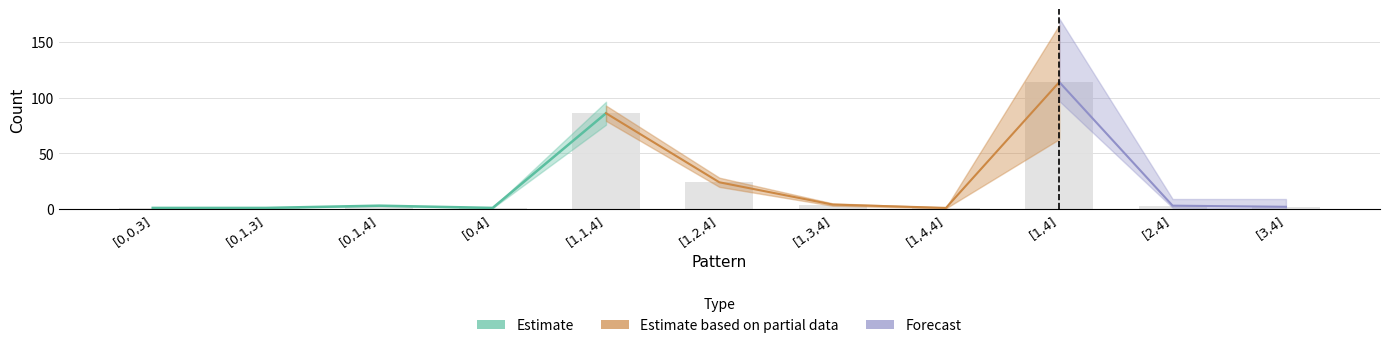

Rank the categories by value from lowest to highest.

[0,0,3], [0,1,3], [0,4], [1,4,4], [3,4], [0,1,4], [2,4], [1,3,4], [1,2,4], [1,1,4], [1,4]